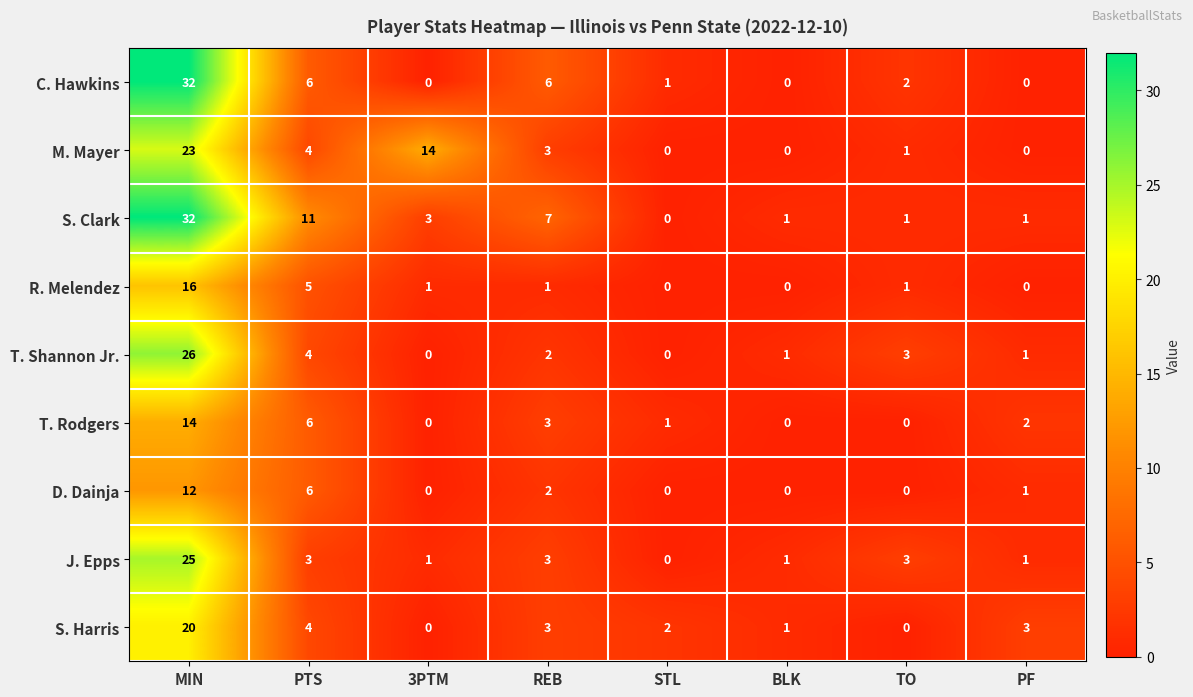

At which category is the sum across all series the highest?

MIN